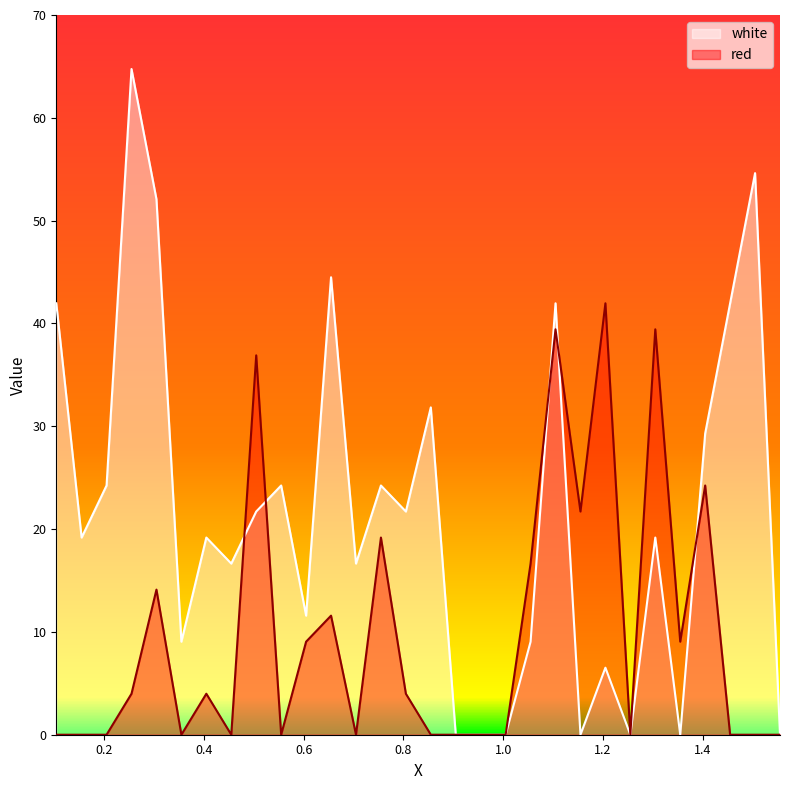

Is it true that red equals 2.9 at 0.605?

False